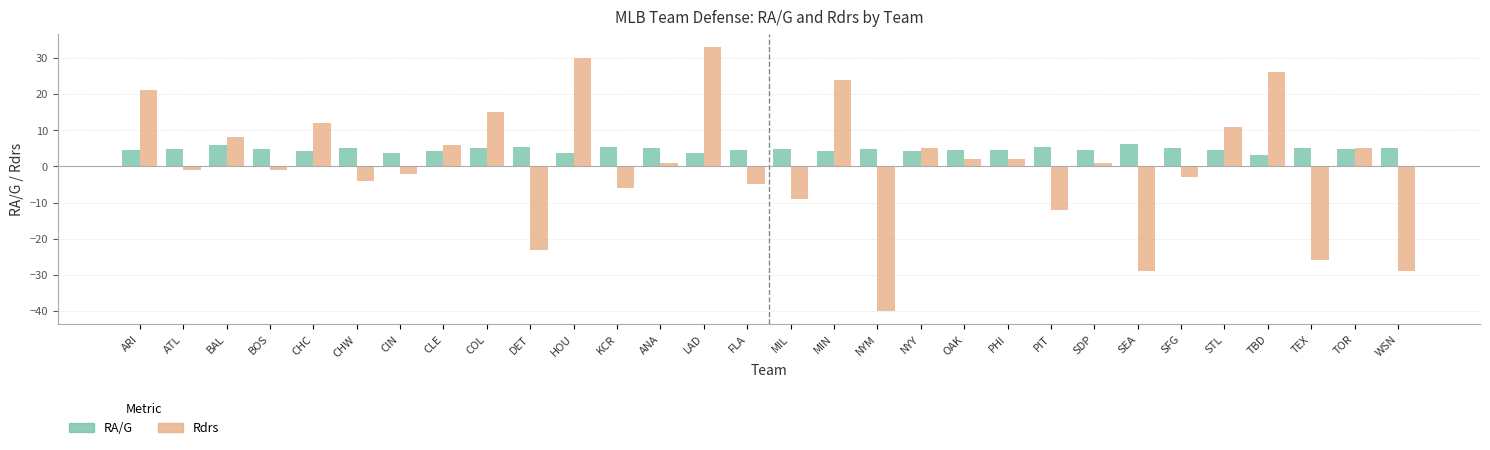

Rank the series by their maximum value, from highest to lowest.

Rdrs, RA/G